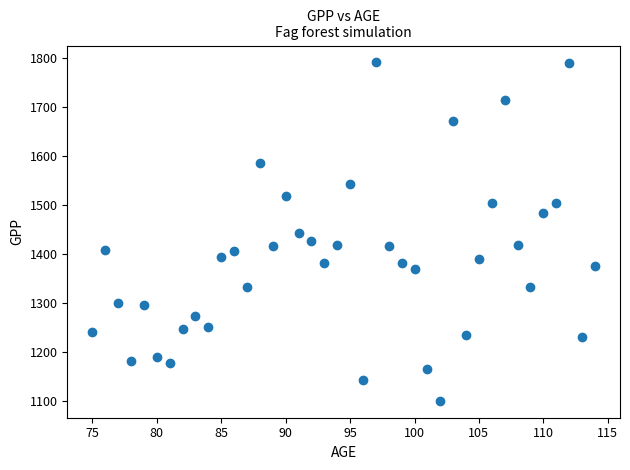

What is the range of Y values (max minus min)?

690.2